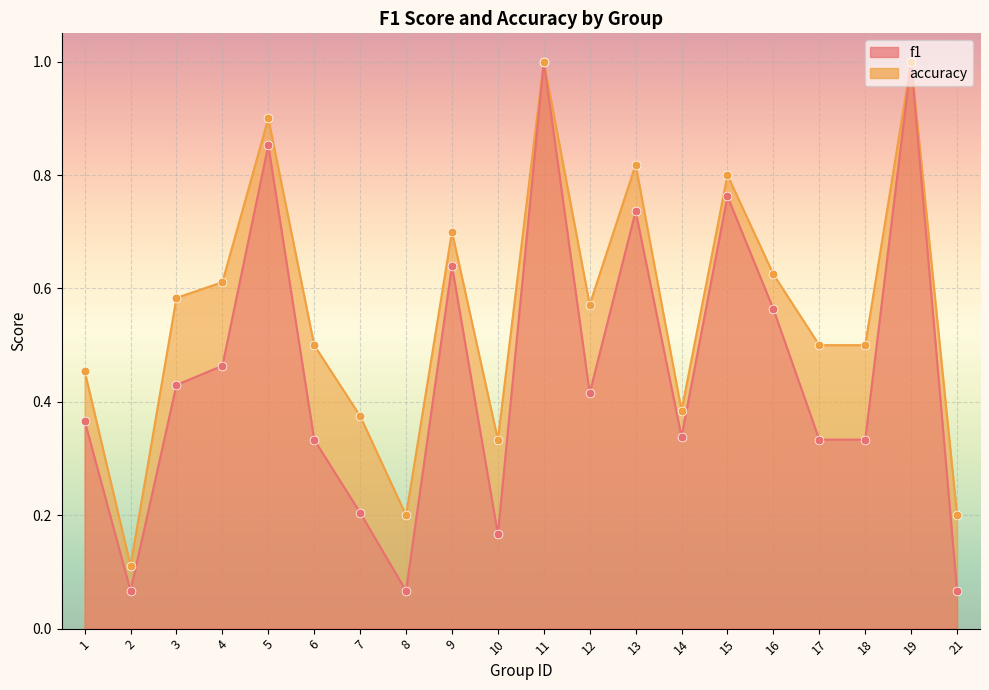

At which category is the sum across all series the highest?

11